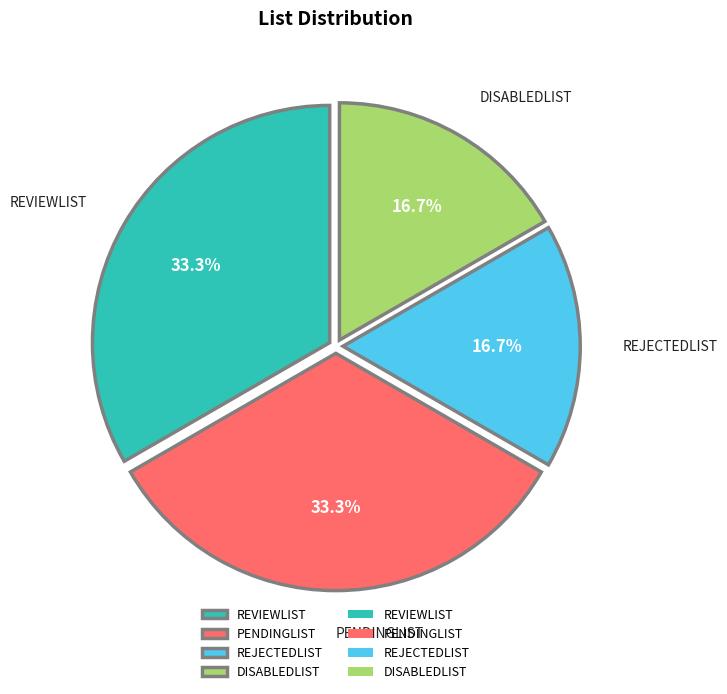

Count the number of slices in the pie.

4